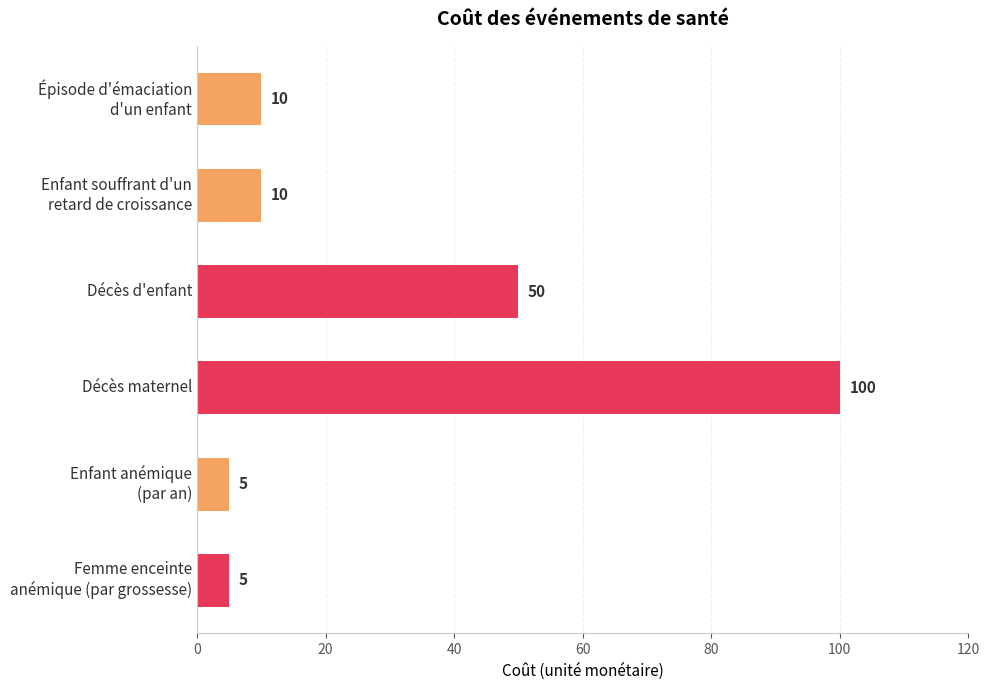

Is it true that the value at Décès d'enfant is 50?

True